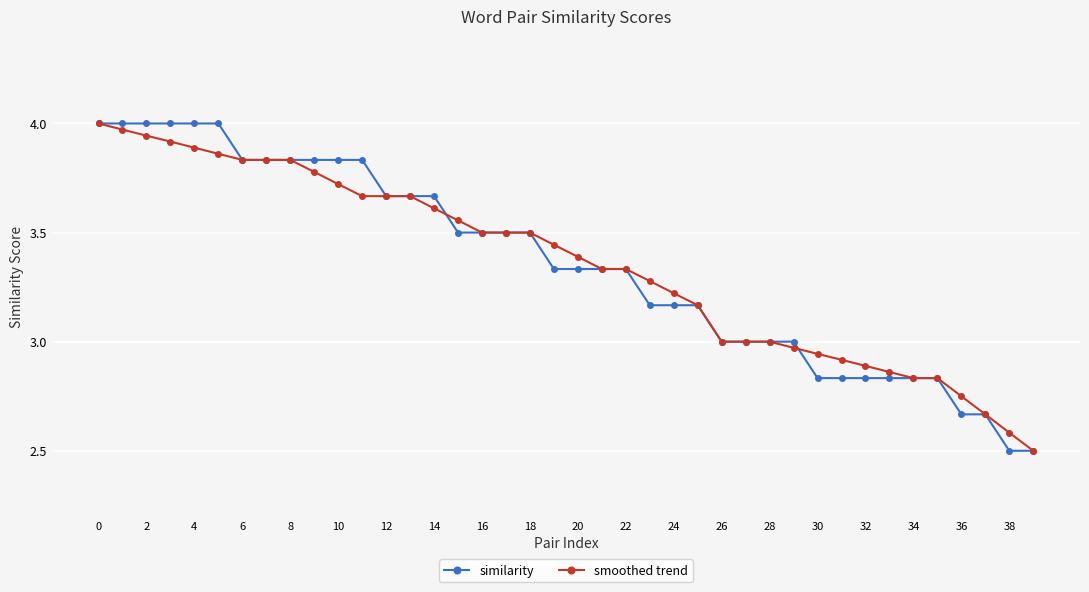

What is the lowest value of the similarity series?

2.5